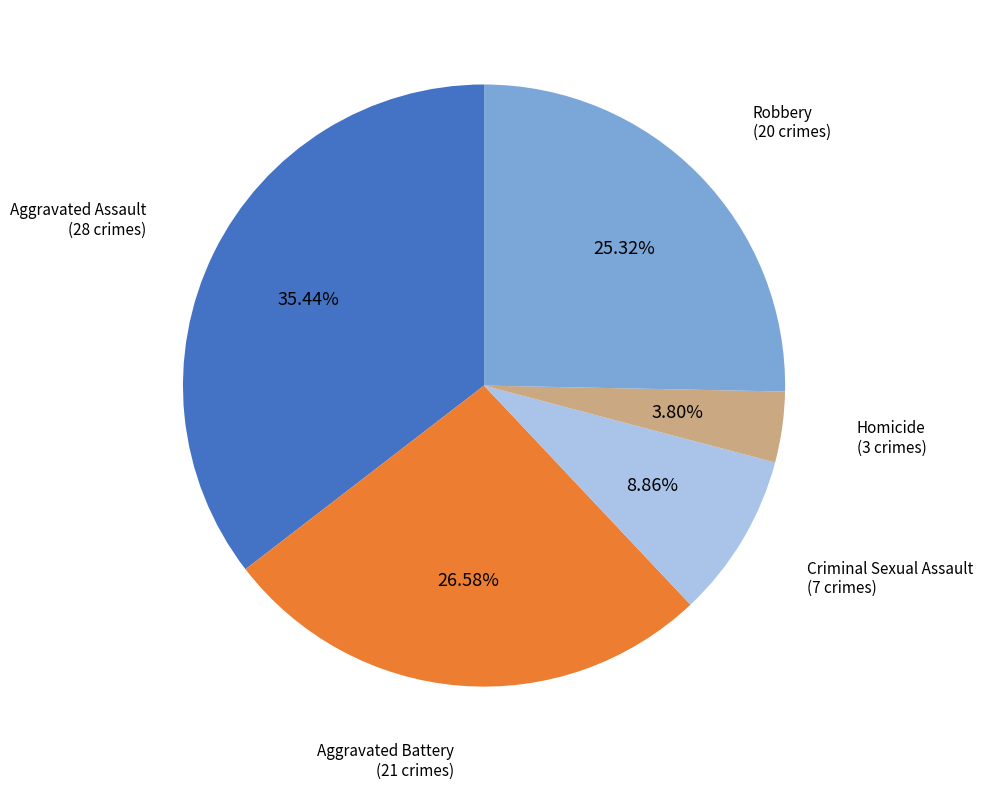

Count the number of slices in the pie.

5